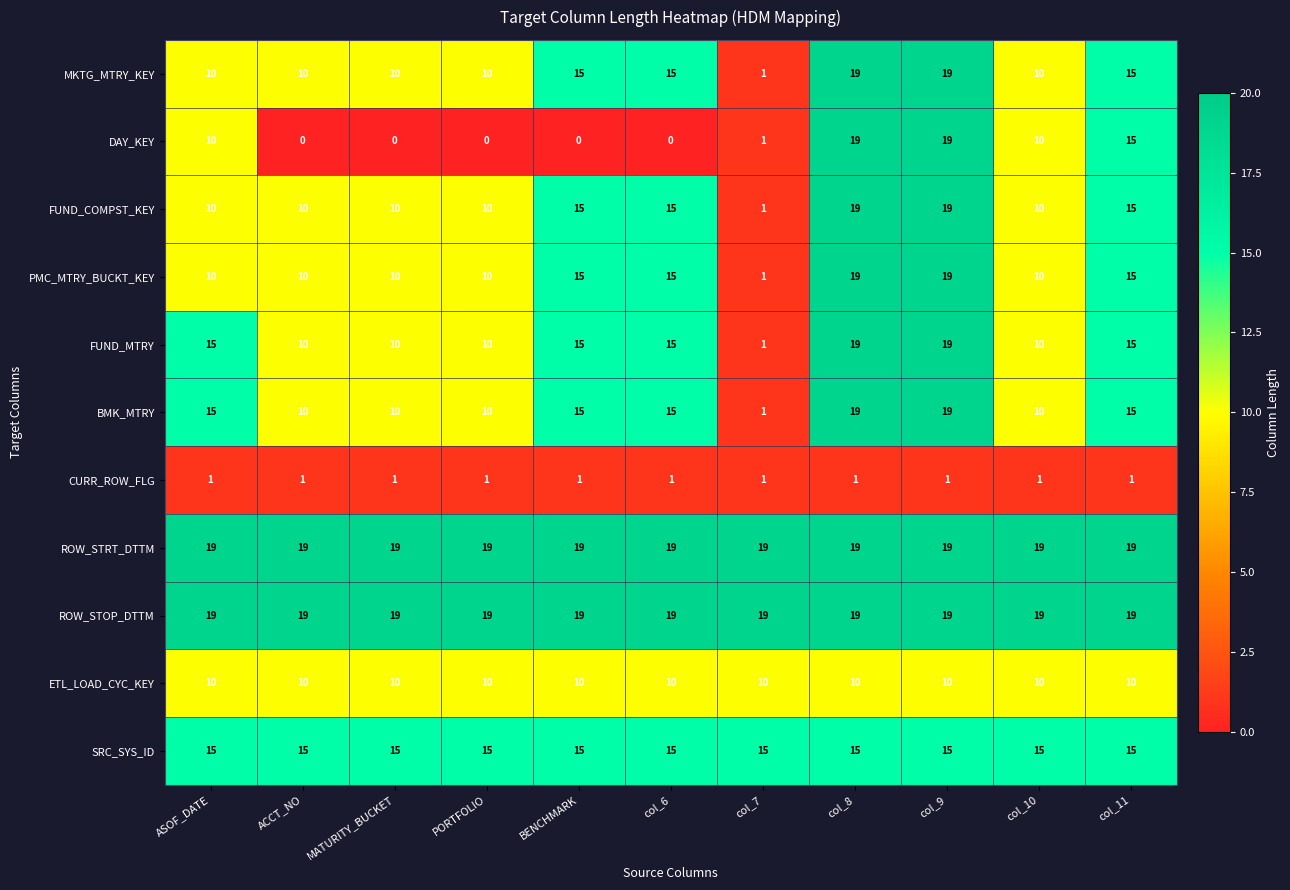

True or false: MKTG_MTRY_KEY has a value of 7 at col_10.

False